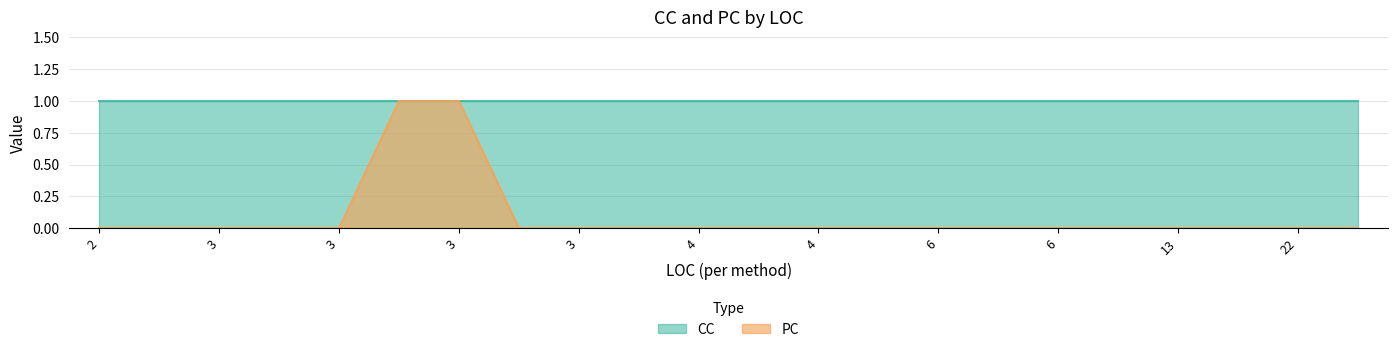

At which category does the chart reach its peak across all series?

3